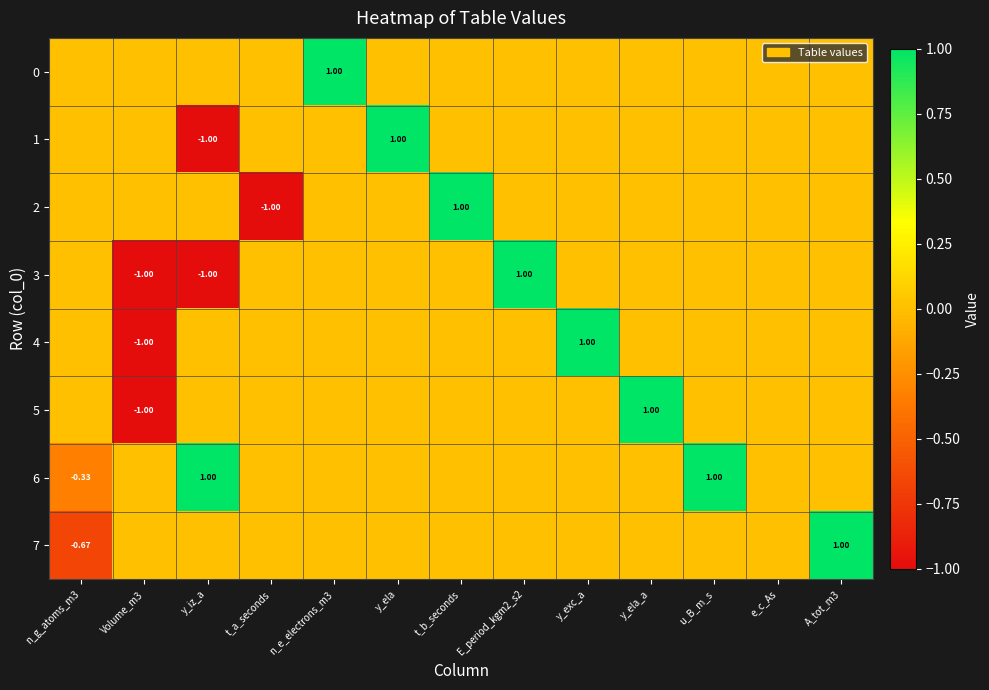

What is the spread (max minus min) of values at u_B_m_s?

1.0